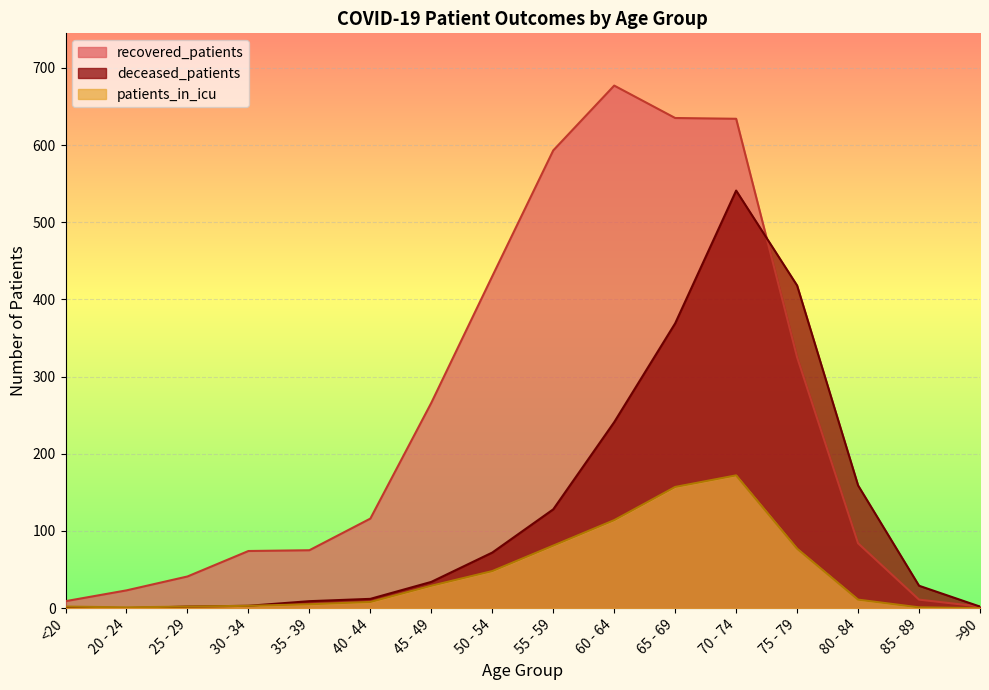

Is it true that recovered_patients equals 593 at 55 - 59?

True